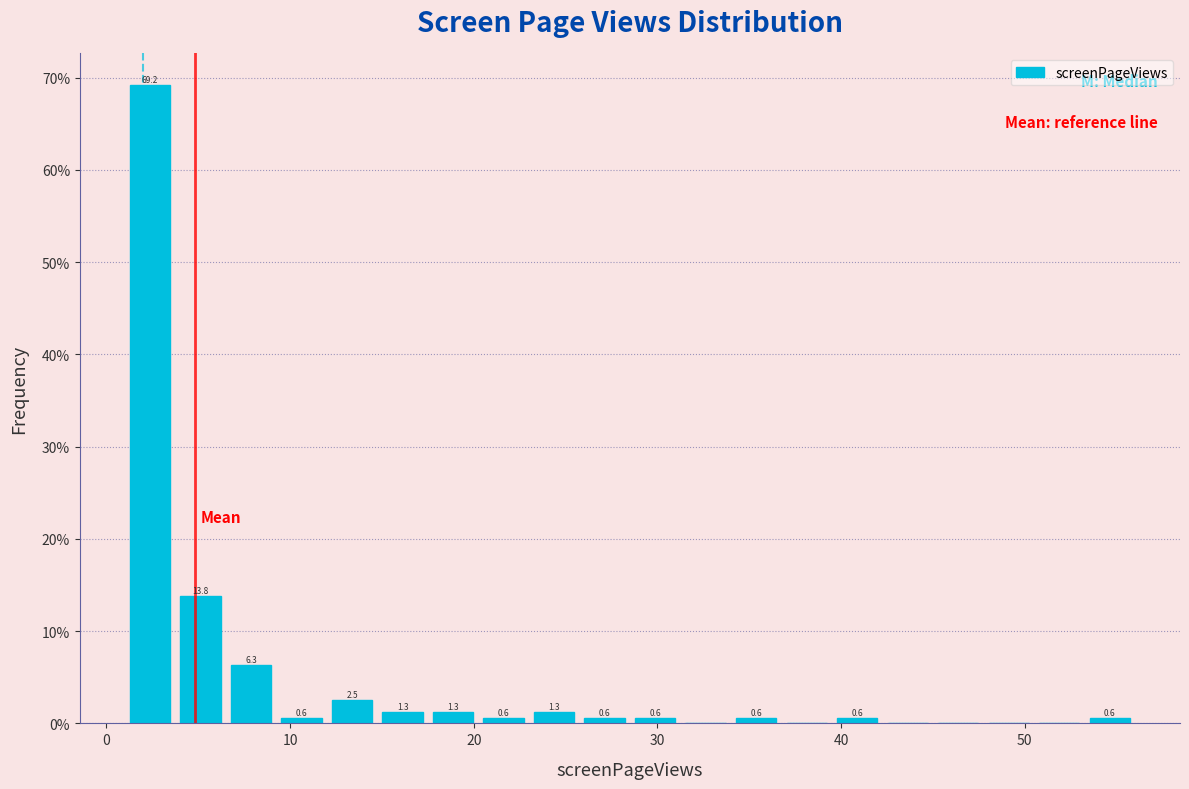

Read against the x-axis, roughly where is the centre of the tallest bar?

2